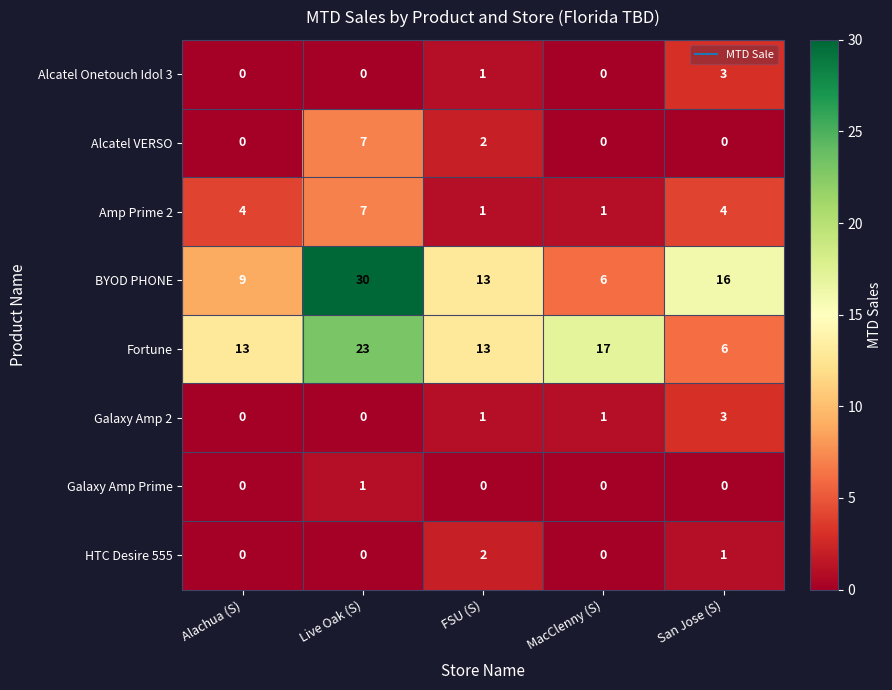

What is the difference between the Fortune values at Live Oak (S) and MacClenny (S)?

6